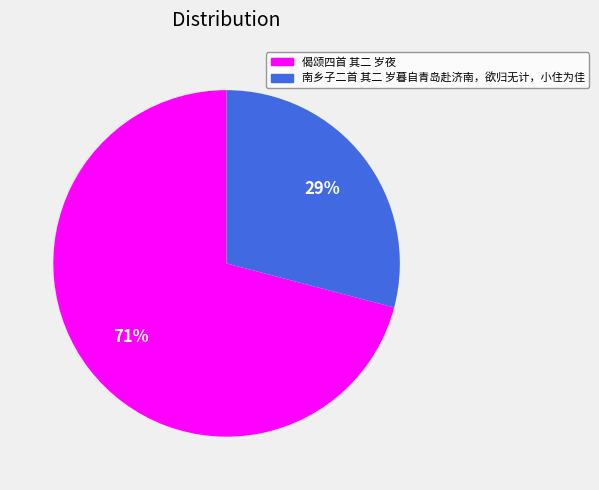

Combined, do 偈颂四首 其二 岁夜 and 南乡子二首 其二 岁暮自青岛赴济南，欲归无计，小住为佳 account for over 50%?

Yes